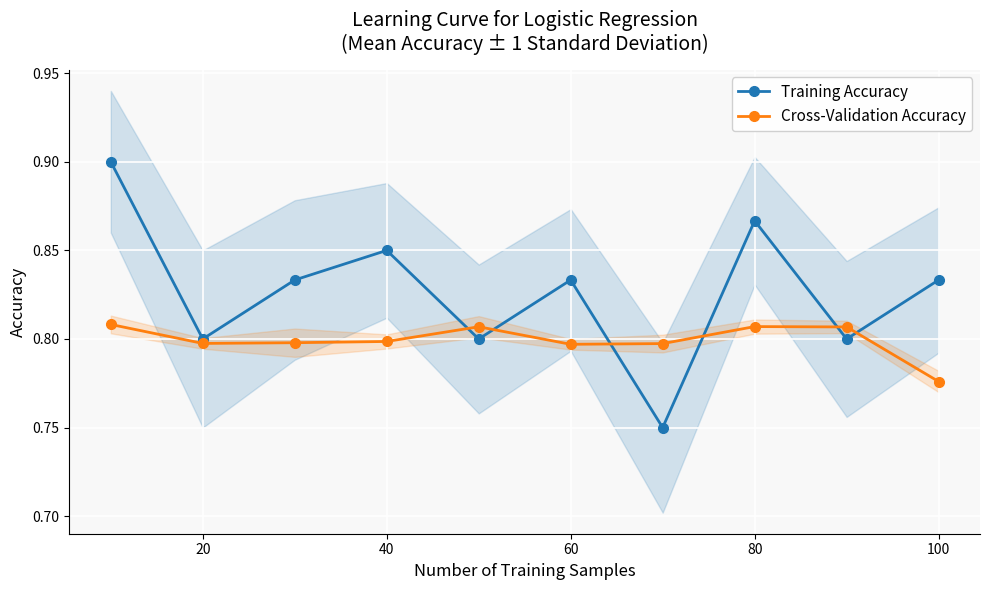

List the series in order of their peak value, lowest first.

Cross-Validation Accuracy, Training Accuracy